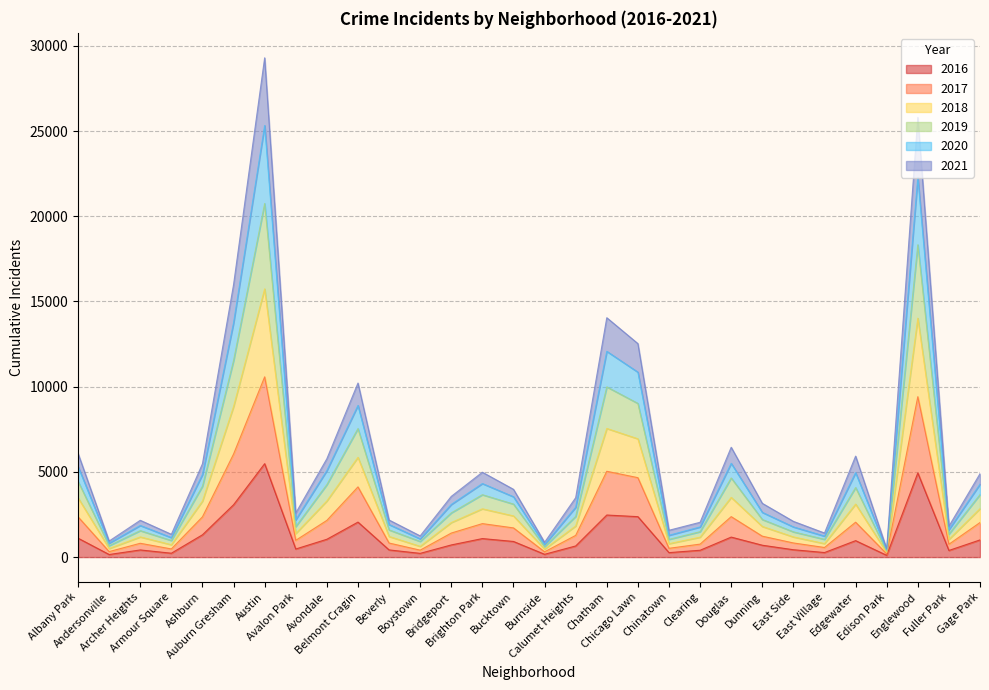

True or false: 2019 and 2017 cross at least once.

False